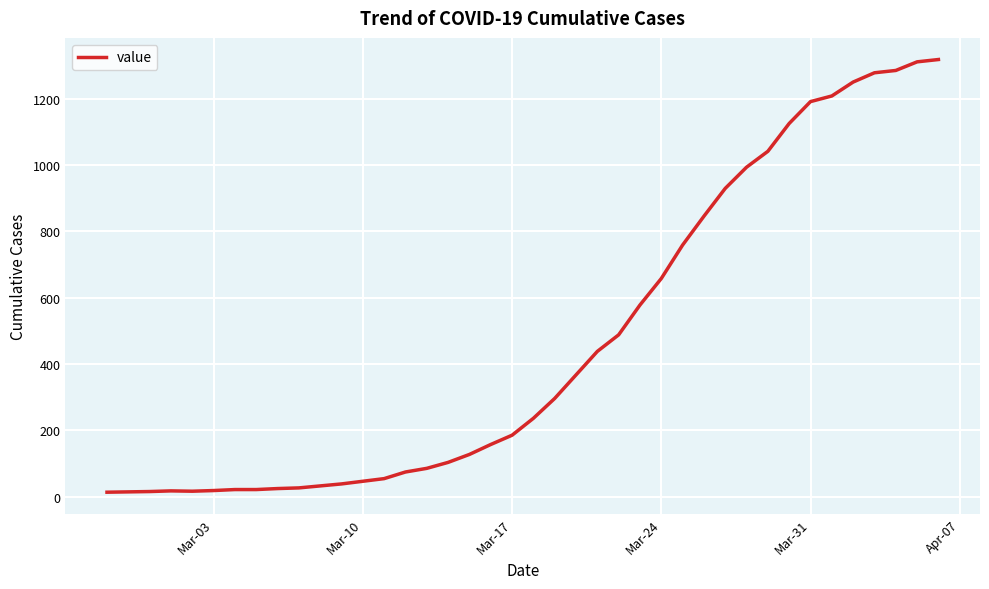

What is the maximum value shown in the chart?

1319